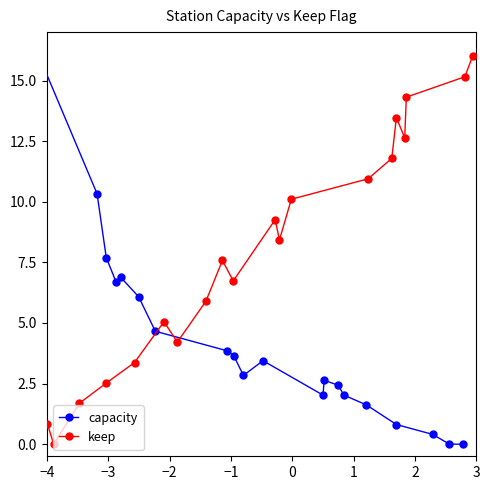

How many interior local valleys does the capacity series have?

3